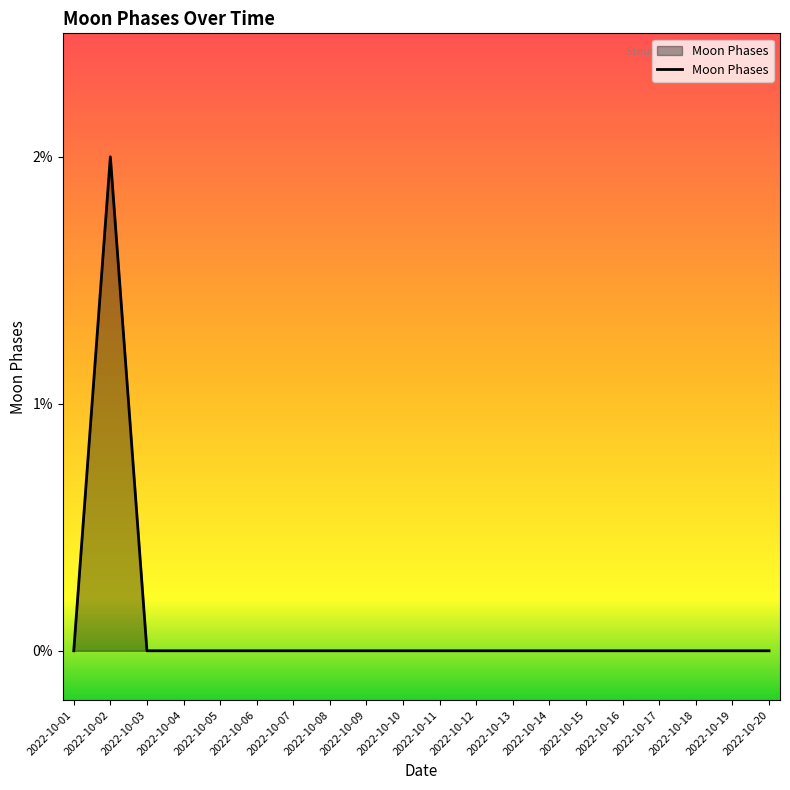

The chart shows a value of 0 at 2022-10-13. True or false?

True